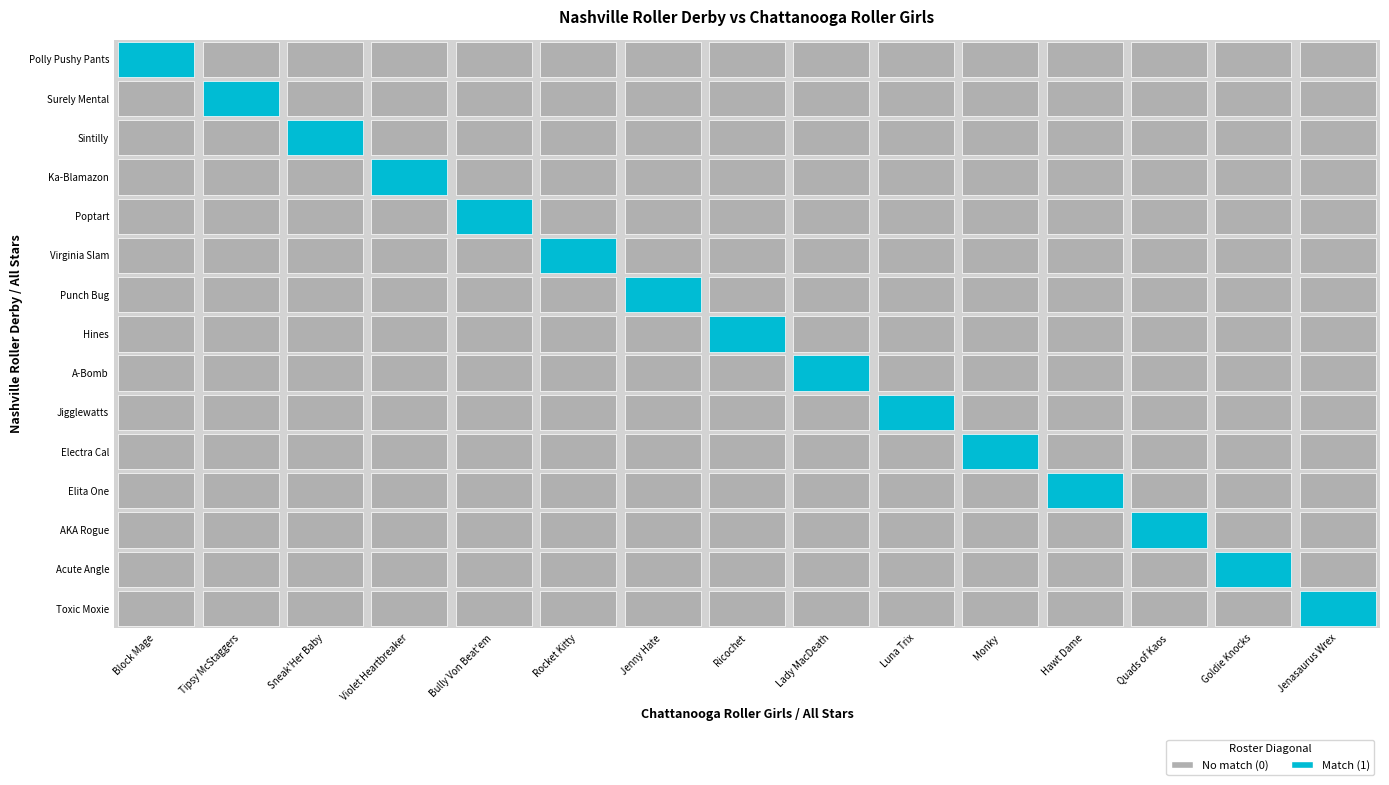

Which has a higher value, 12 or 4?

12